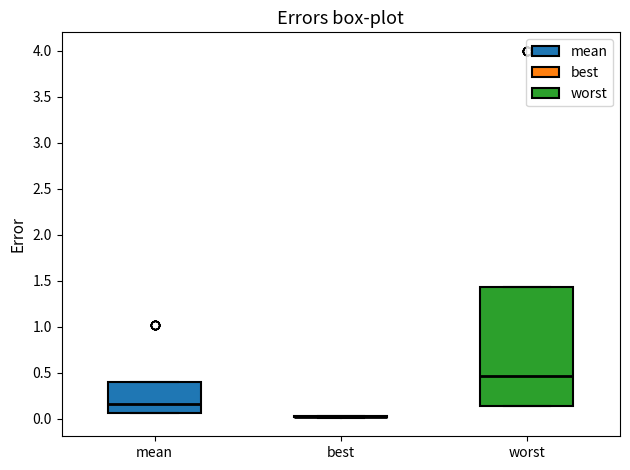

Reading left to right, read every box against the y-axis: the position of its median line, the range the box covers, and the ends of its whiskers. The values are not printed on the chart, so give them approximately, as read against the axis.

mean: median 0.15, box 0.05 to 0.40, whiskers 0.05 to 0.40
best: box collapsed to a line at 0.00, whiskers 0.00 to 0.05
worst: median 0.45, box 0.15 to 1.45, whiskers 0.15 to 1.45